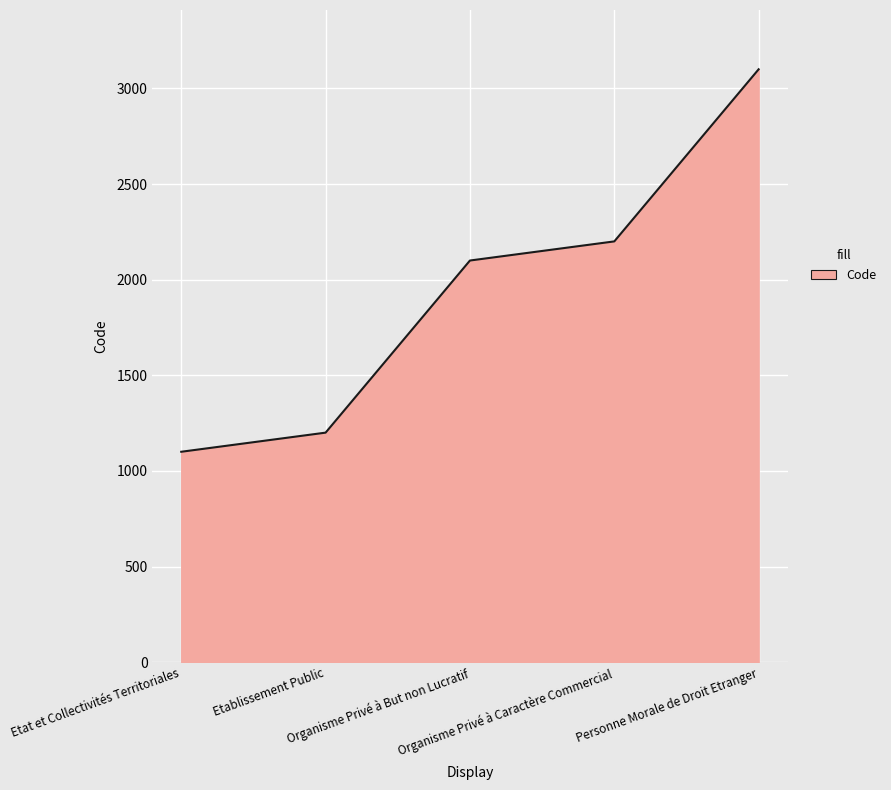

What is the maximum value shown in the chart?

3100